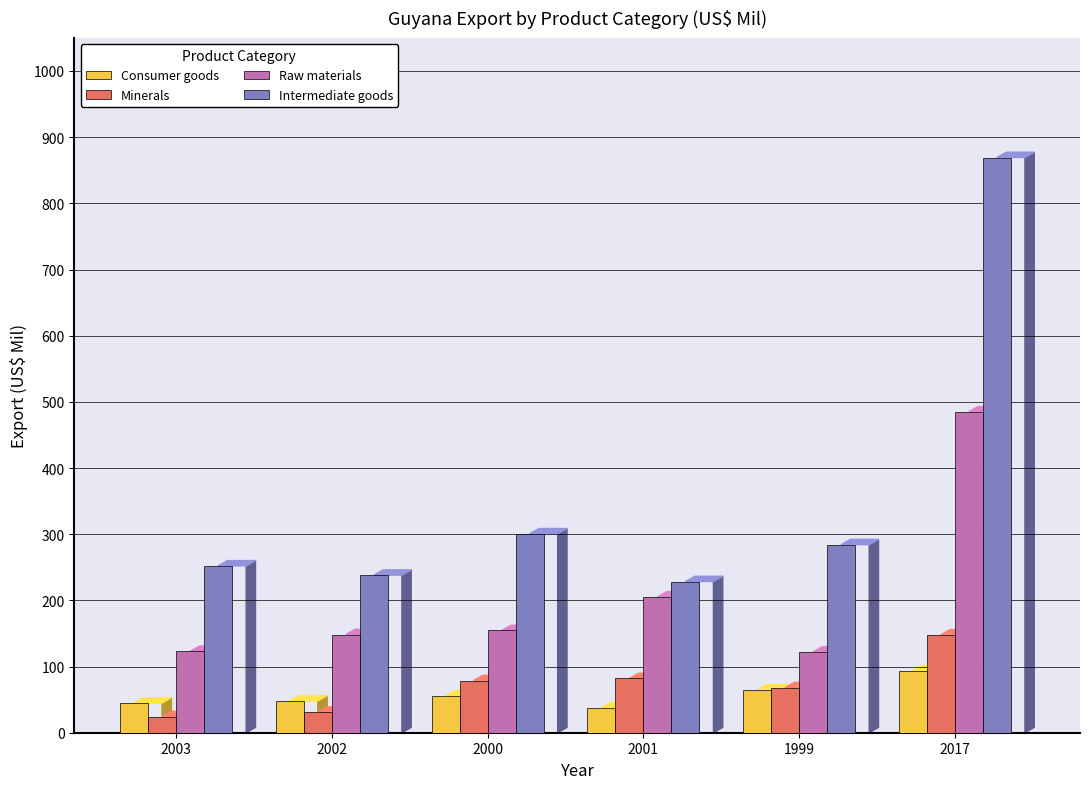

What is the spread (max minus min) of values at 2001?

190.5